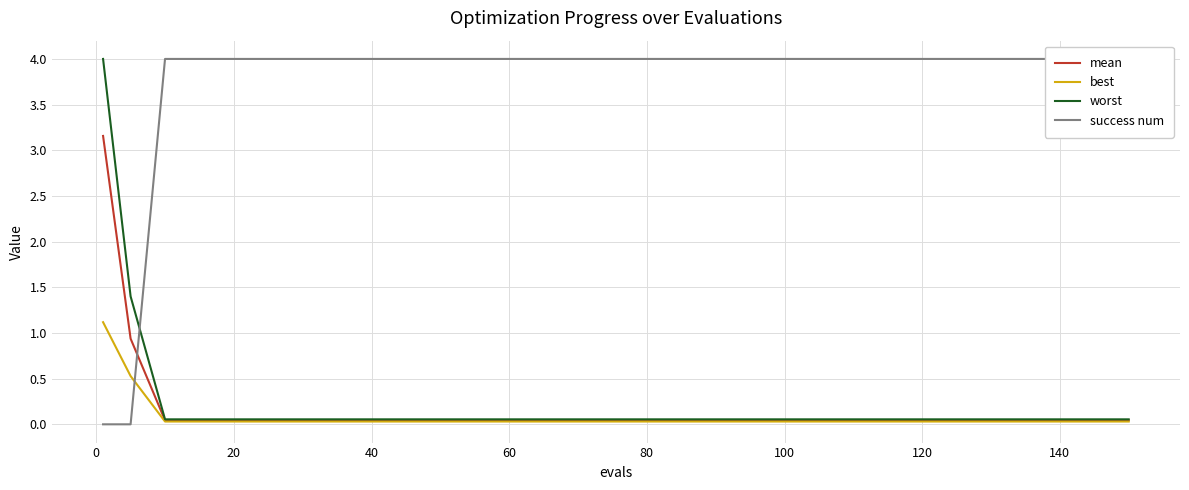

The value of best at 100 is 0.0. True or false?

True